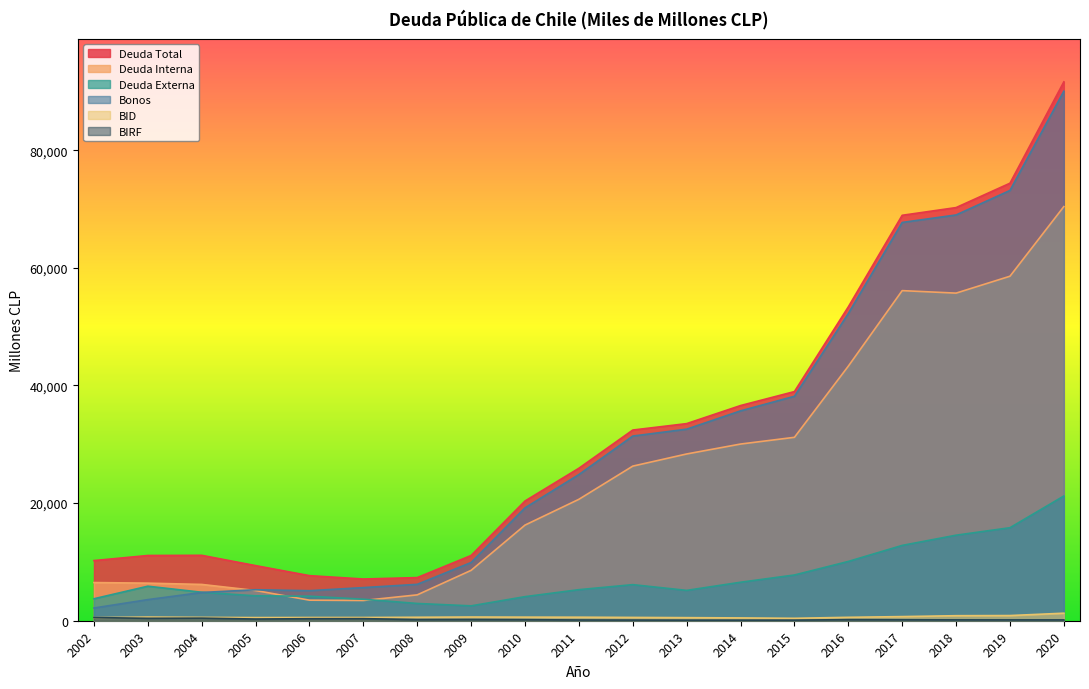

What is the difference between the Bonos values at 2012 and 2007?

25766